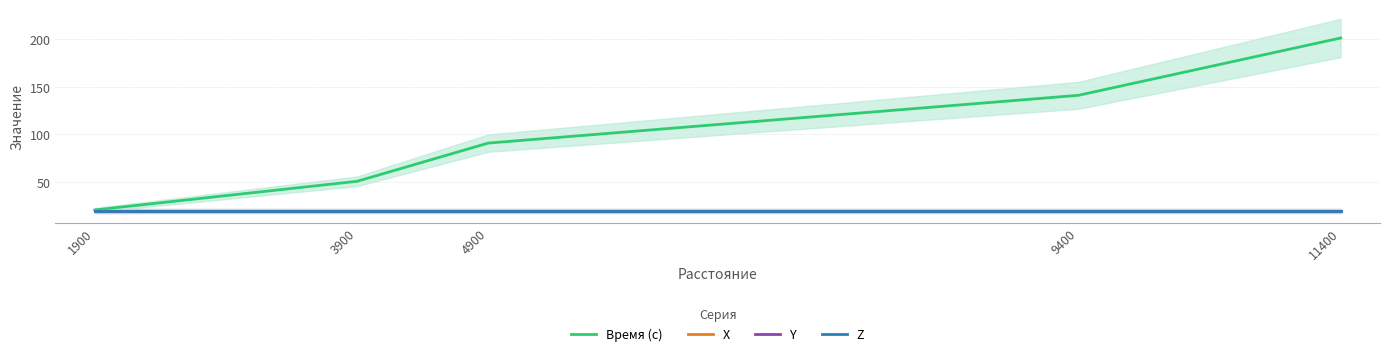

What is the total value across all series at 11400?

261